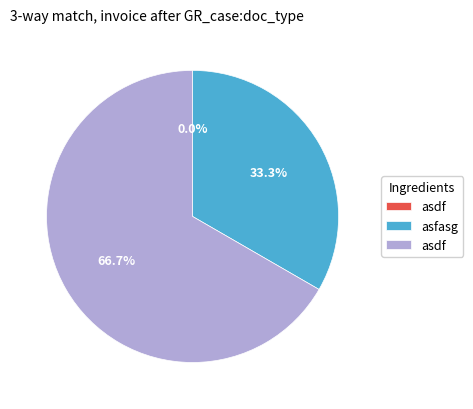

Does any single category account for the majority?

Yes